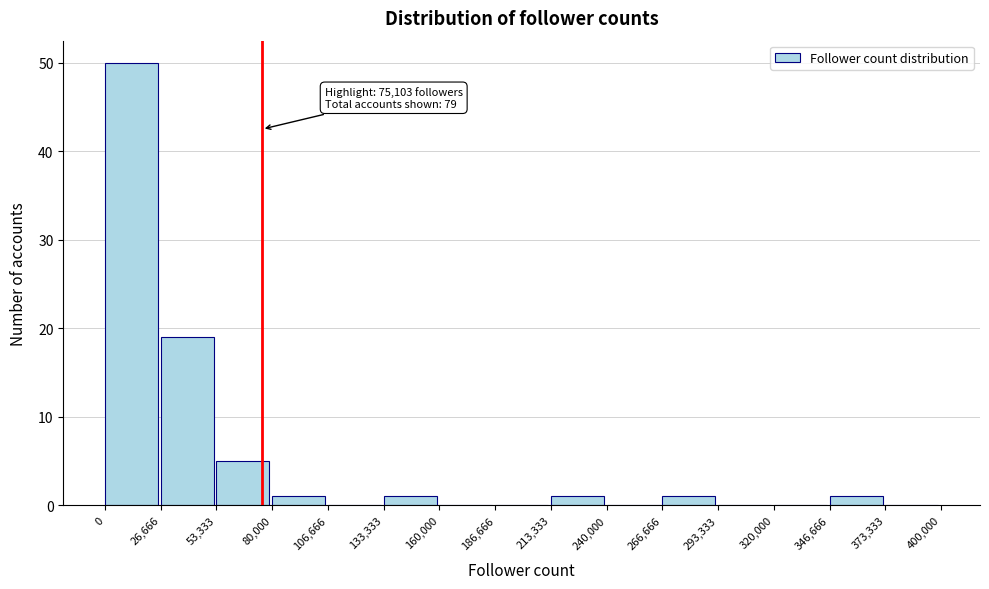

Over which range of the x-axis is the bar tallest?

0 to 26,666